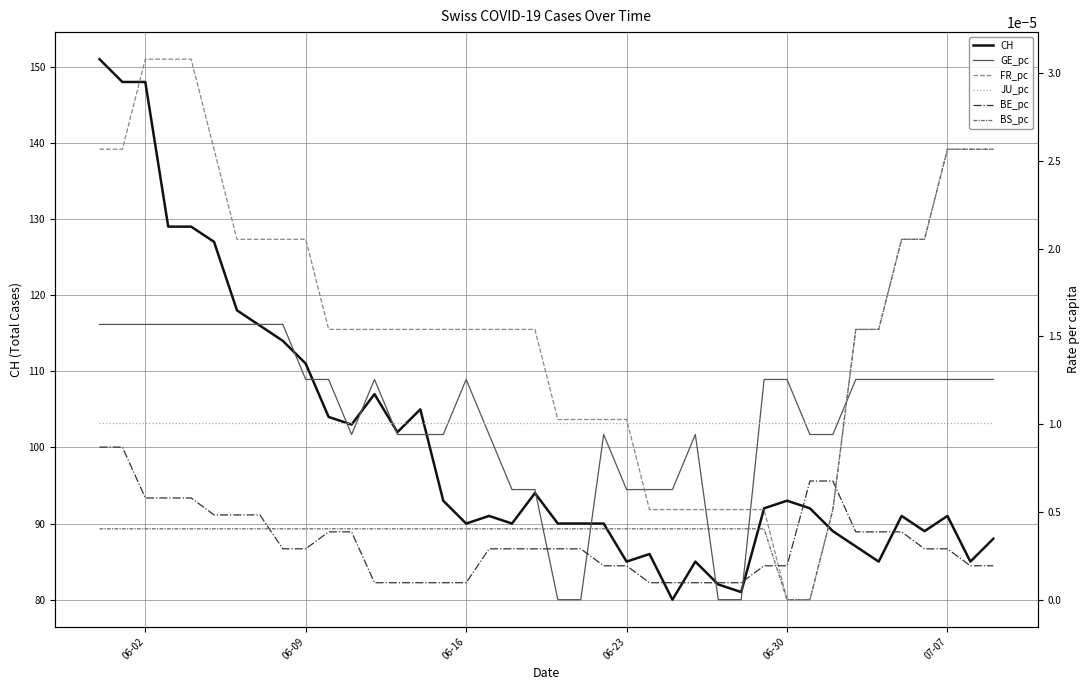

How many data points in CH are less than 92?

20